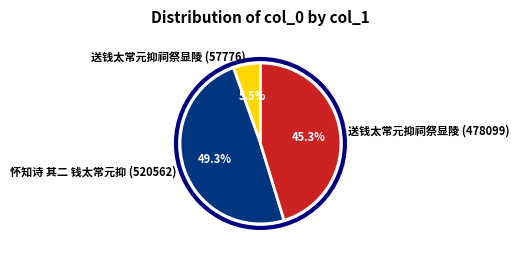

To the nearest percent, what portion does 送钱太常元抑祠祭显陵 (478099) represent?

45%